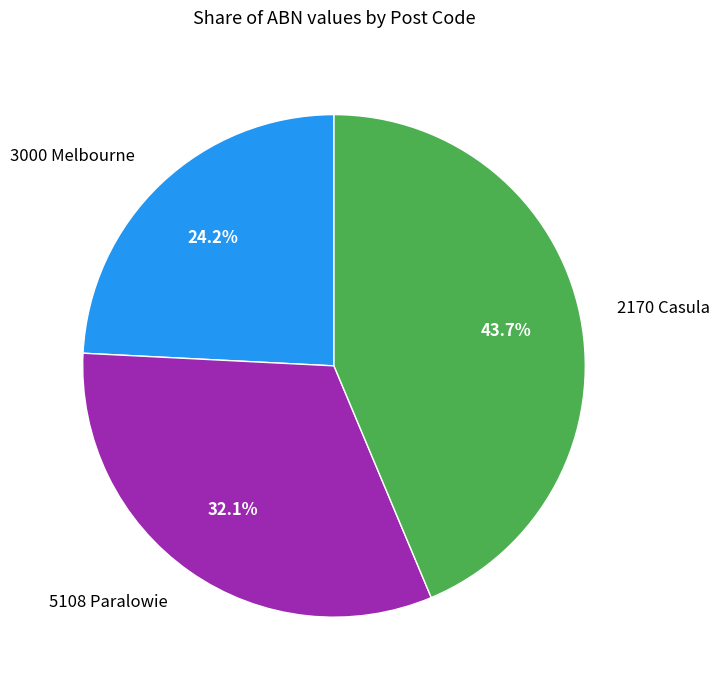

Between 3000 Melbourne and 2170 Casula, which is larger?

2170 Casula